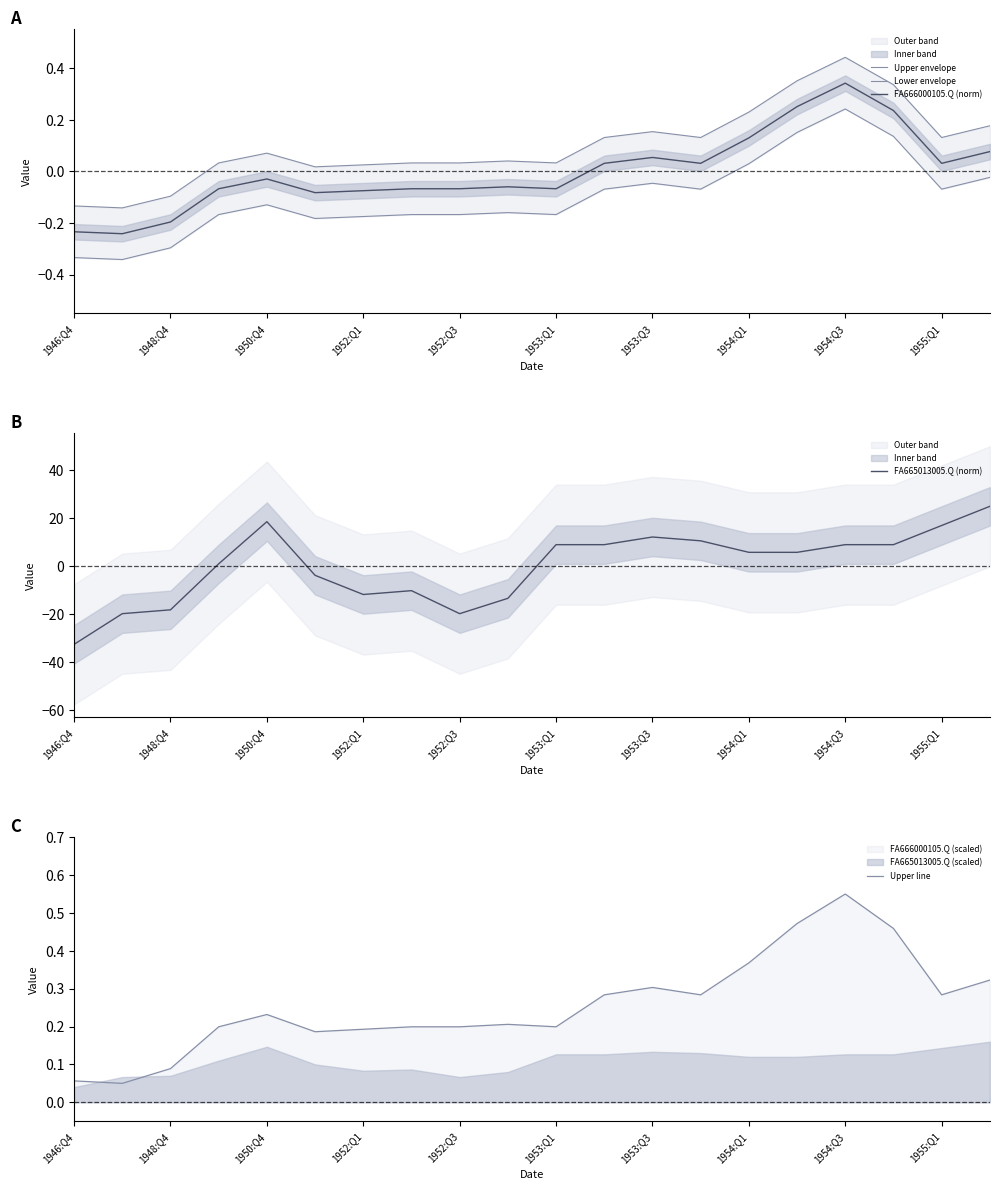

Is it true that Upper line equals 0.2 at 1952:Q1?

True